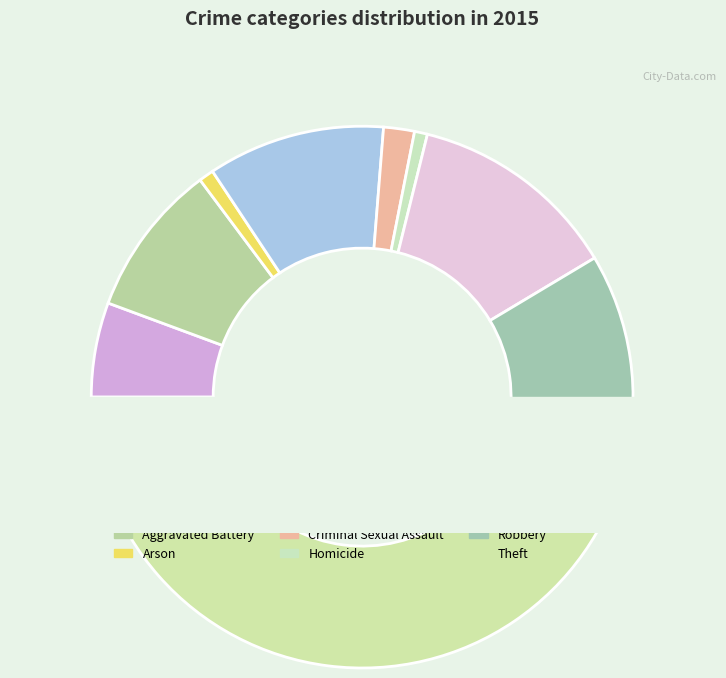

To the nearest percent, what portion does Criminal Sexual Assault represent?

2%